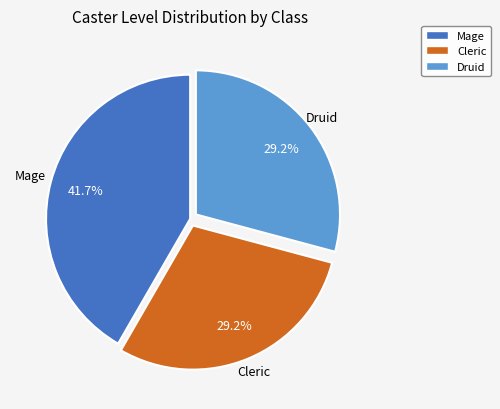

What is the largest slice in the pie chart?

Mage